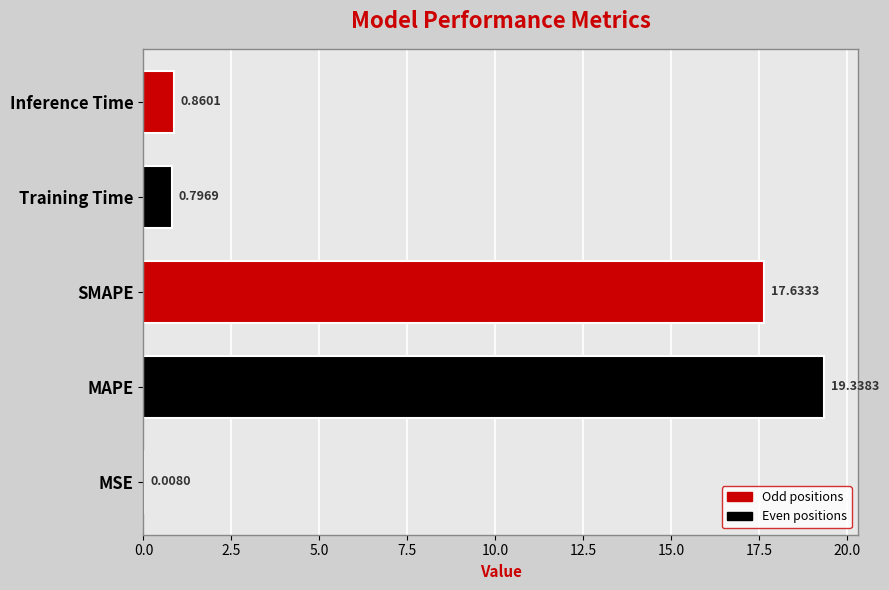

What is the sum of the values at SMAPE and Inference Time?

18.5